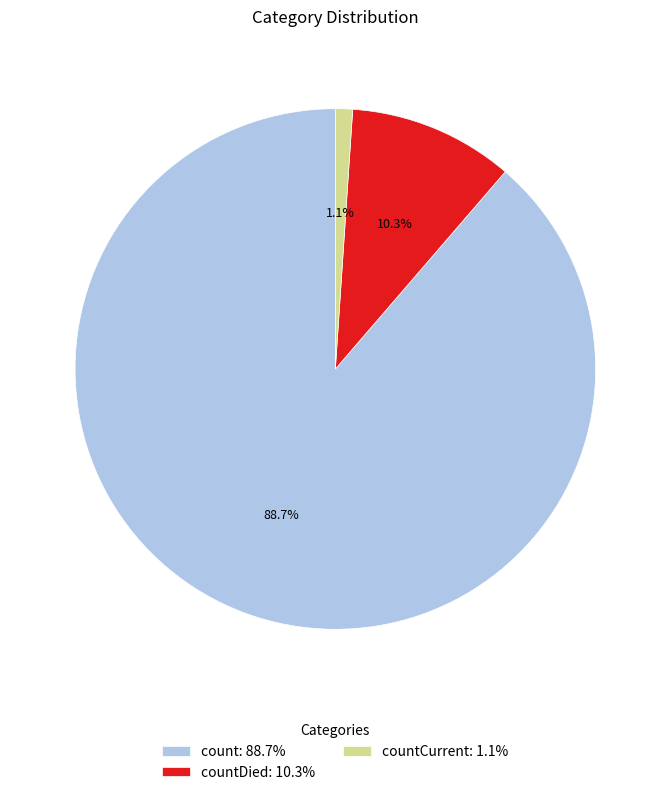

How much of the chart is everything except countDied: 10.3%?

89.7%